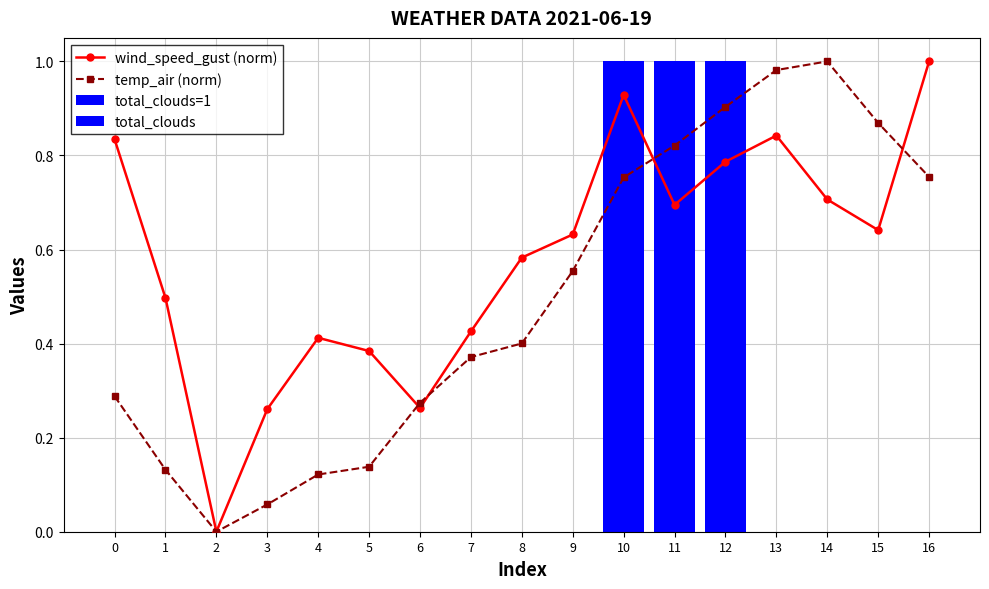

How many distinct data groups are displayed?

2